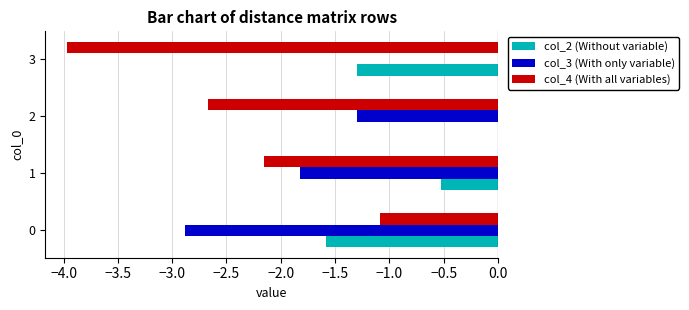

The value of col_3 (With only variable) at 2 is -0.4. True or false?

False